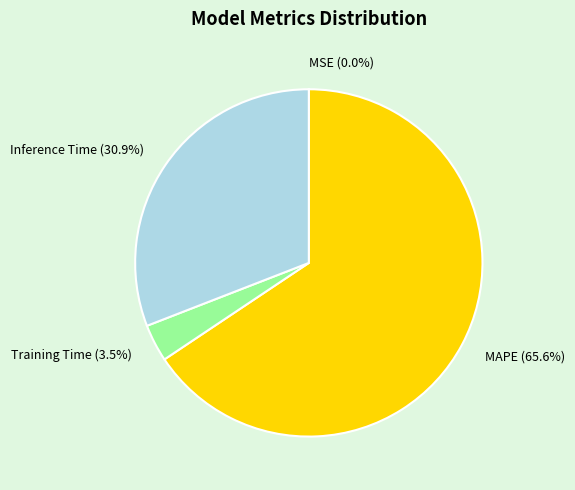

Is the sum of Inference Time (30.9%) and MAPE (65.6%) greater than half?

Yes